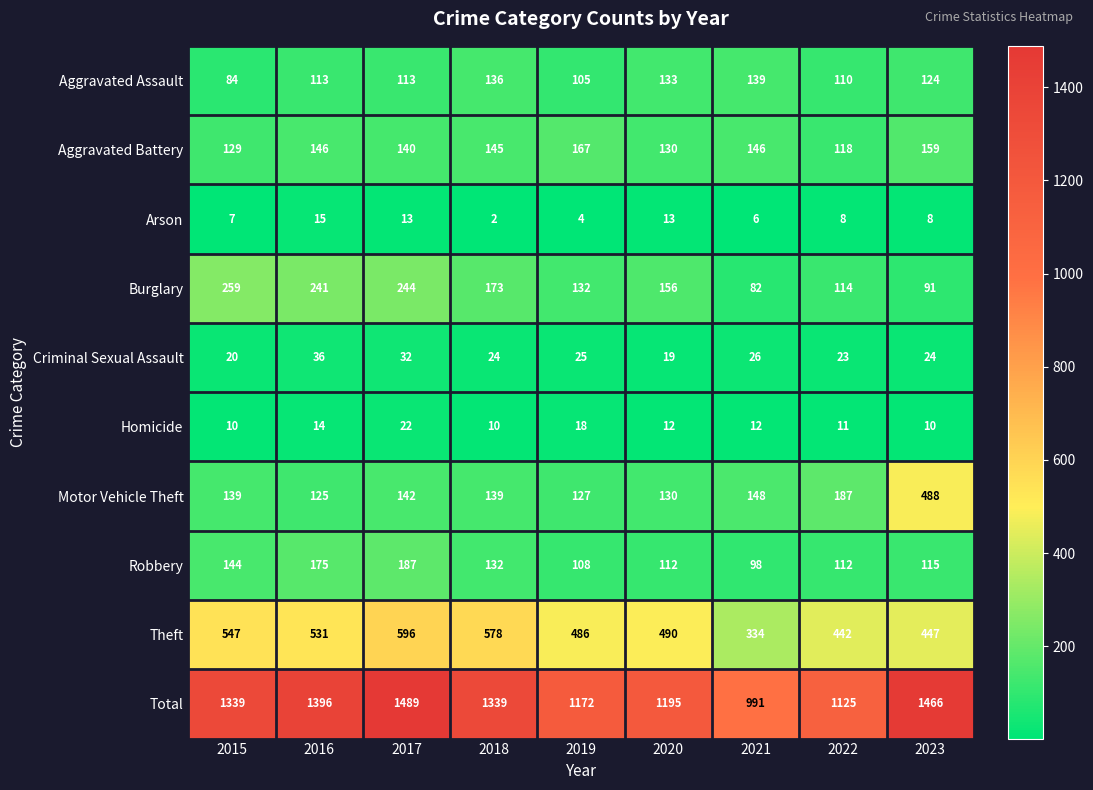

What is the maximum value for Aggravated Assault?

139